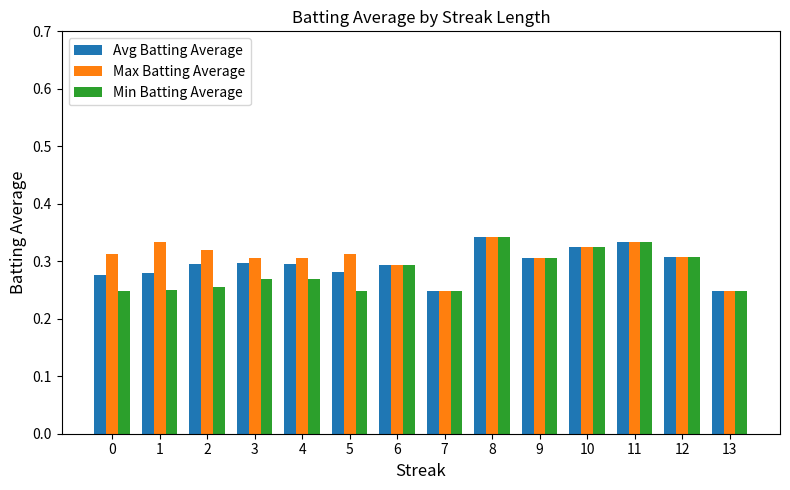

The Max Batting Average series shows 0.1 at 7. True or false?

False